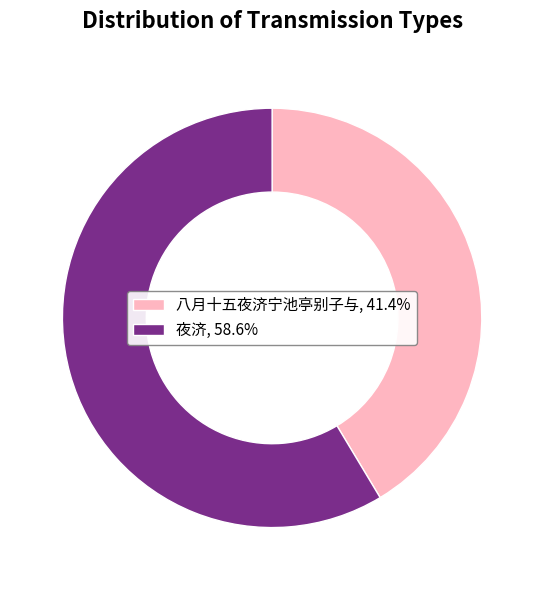

Approximately how many times larger is the value at 八月十五夜济宁池亭别子与, 41.4% compared to 夜济, 58.6%?

0.7